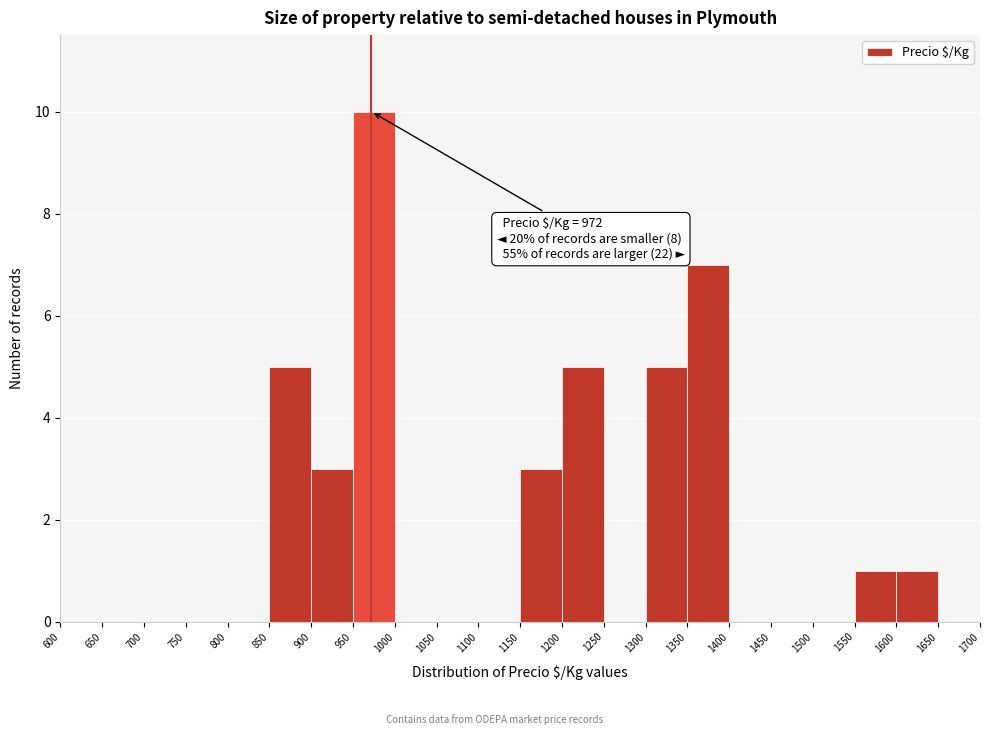

Over which range of the x-axis is the bar tallest?

950 to 1000